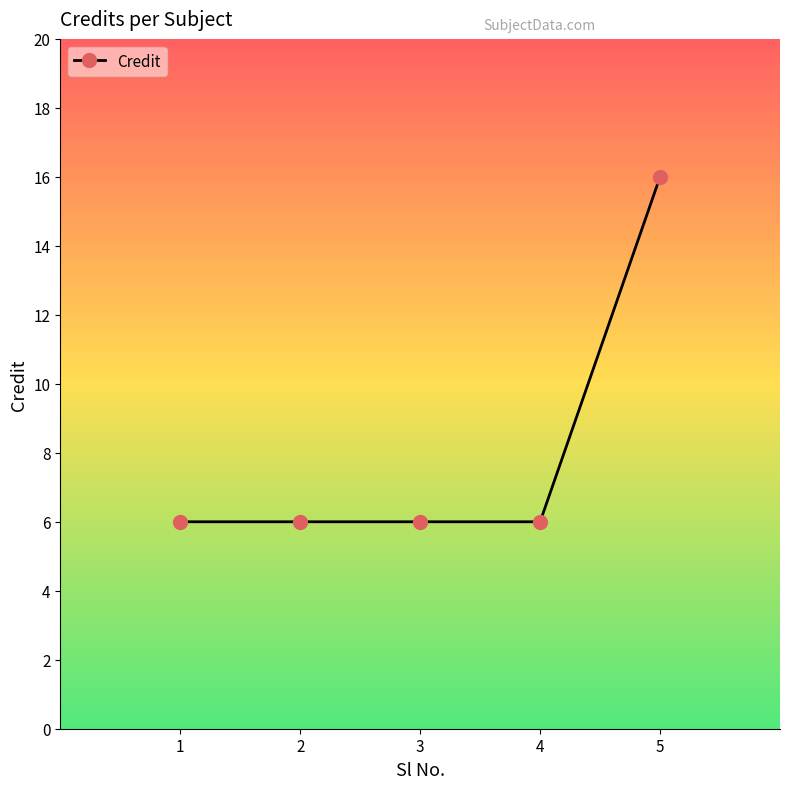

How many lines are shown in the chart?

1